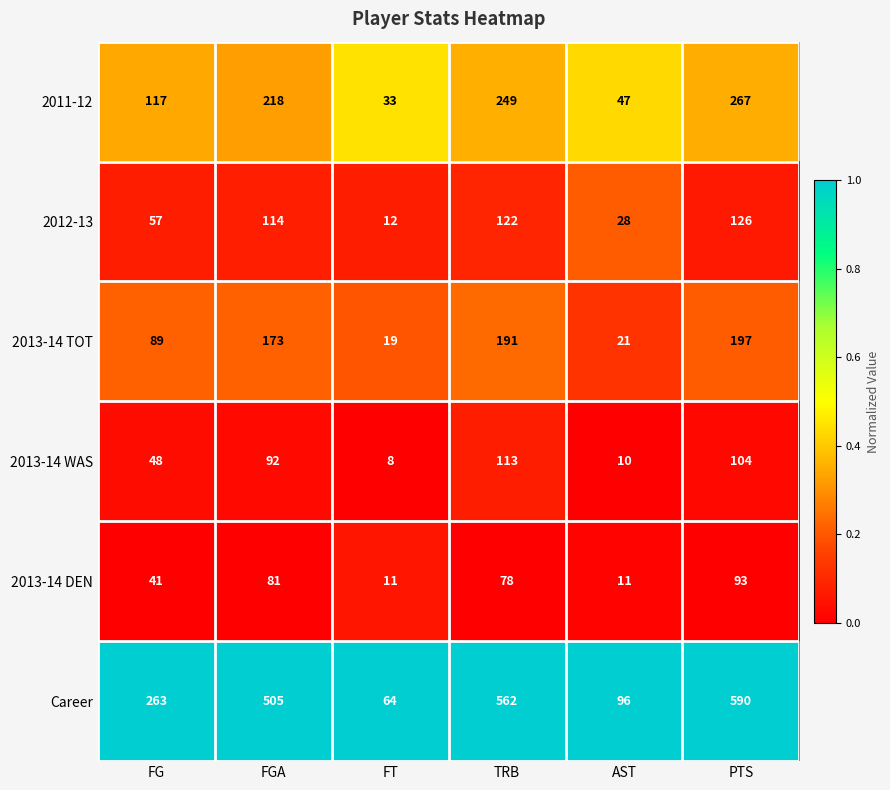

How many data points in 2011-12 are less than 218?

3